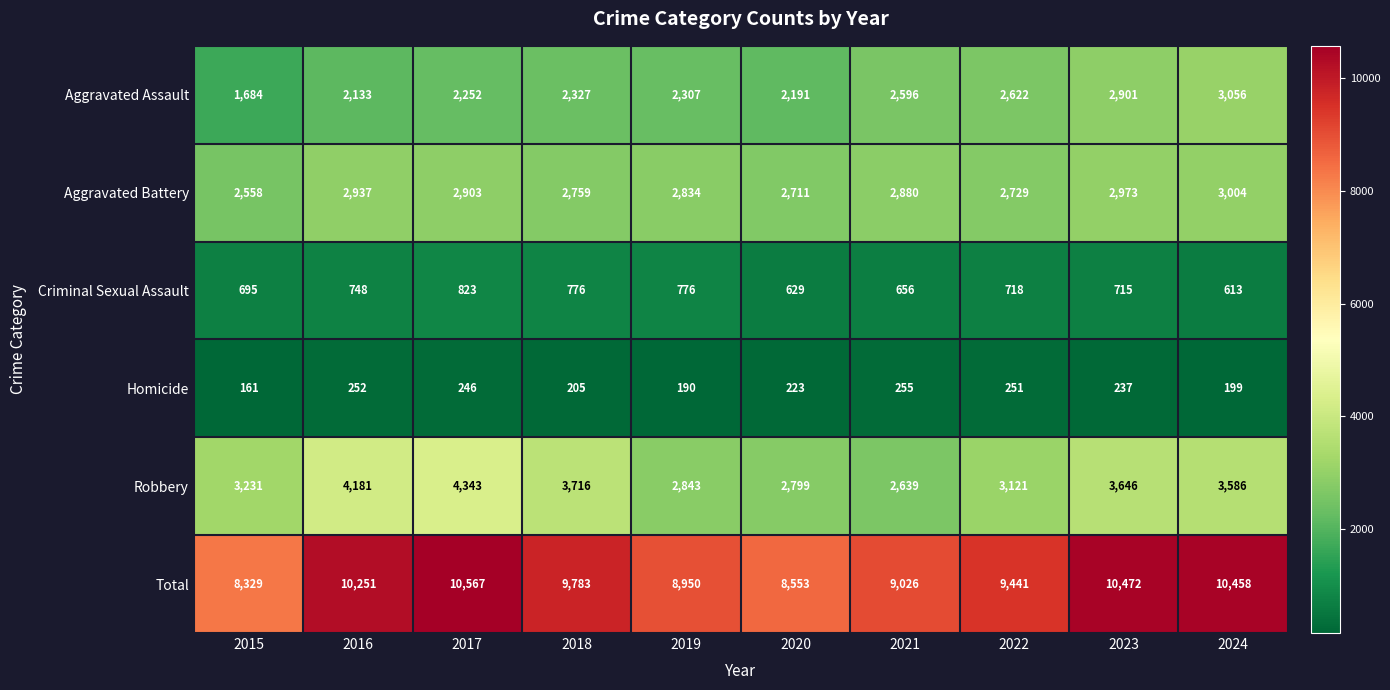

How many values in the Aggravated Battery series are below 2880?

5